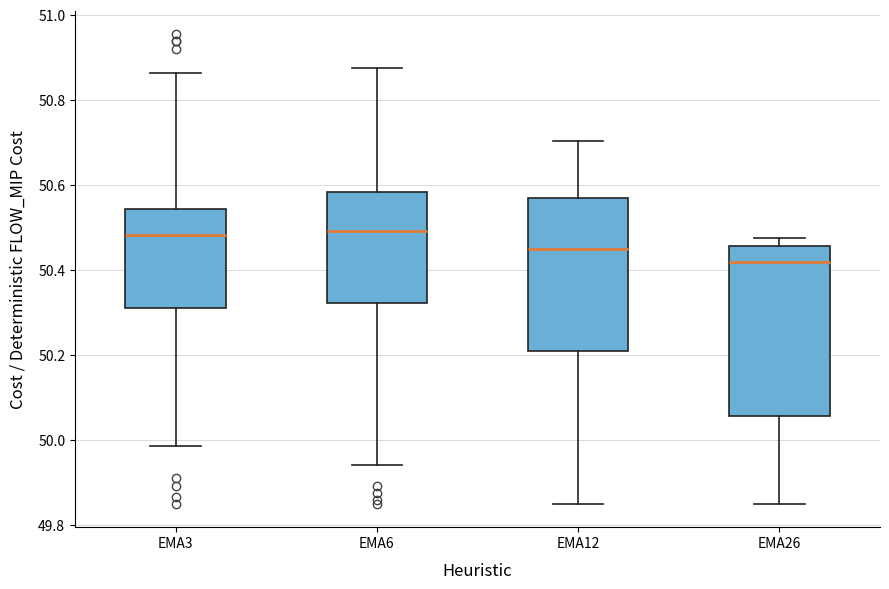

Which box has the lowest median line?

EMA26